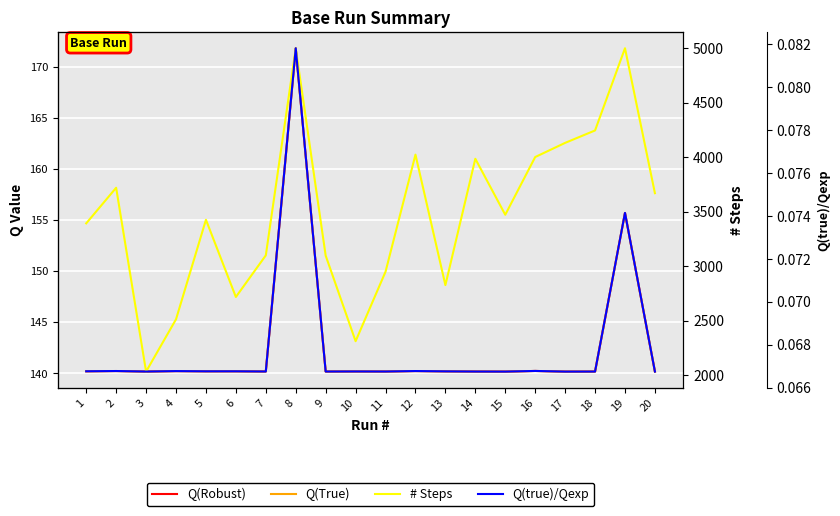

True or false: Q(True) and Q(Robust) cross at least once.

False